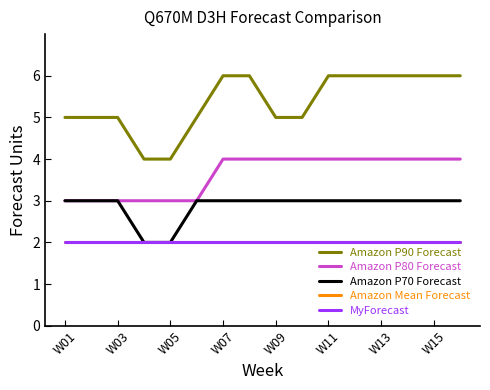

Which series has the largest total across all categories?

Amazon P90 Forecast